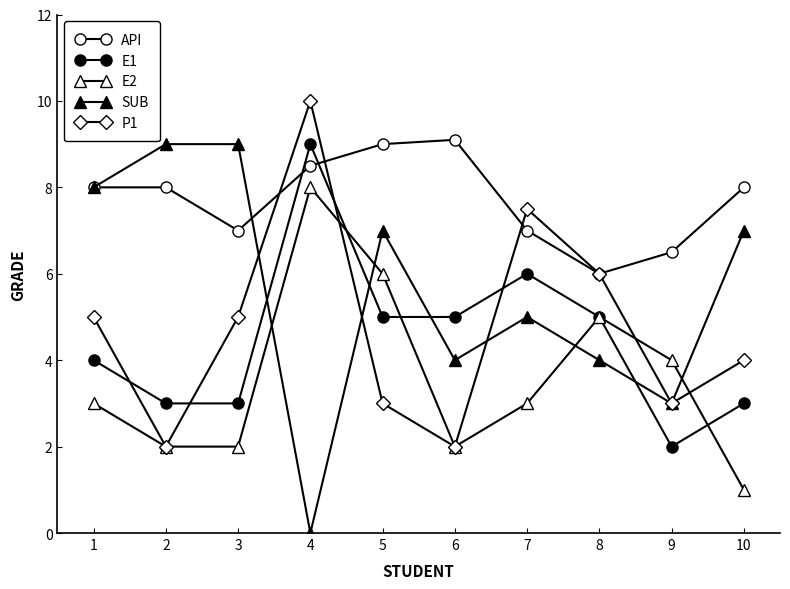

Does the chart have visible grid lines?

No